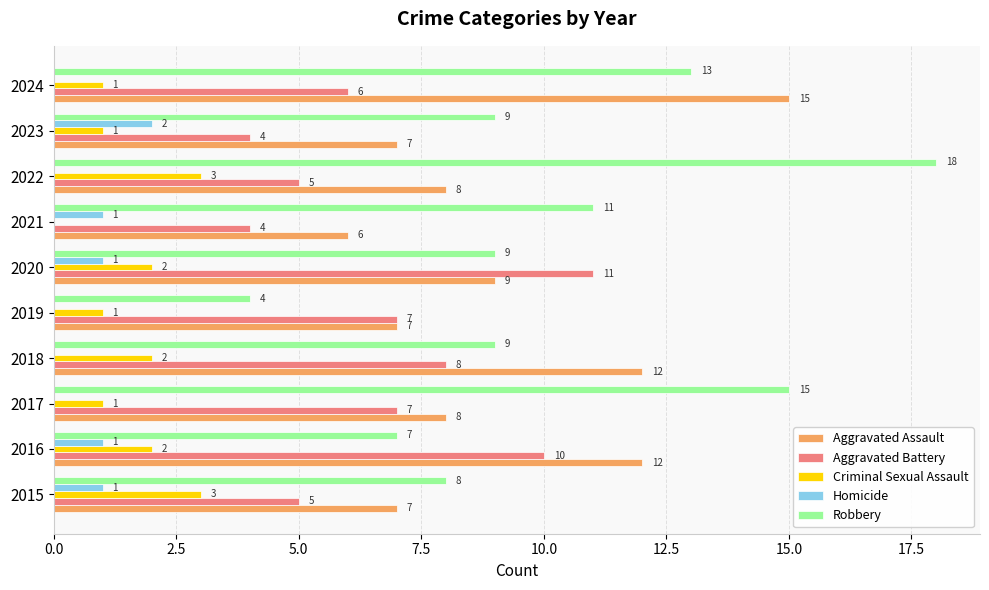

Is the value of Robbery at 2018 greater than the value of Criminal Sexual Assault at 2016?

Yes